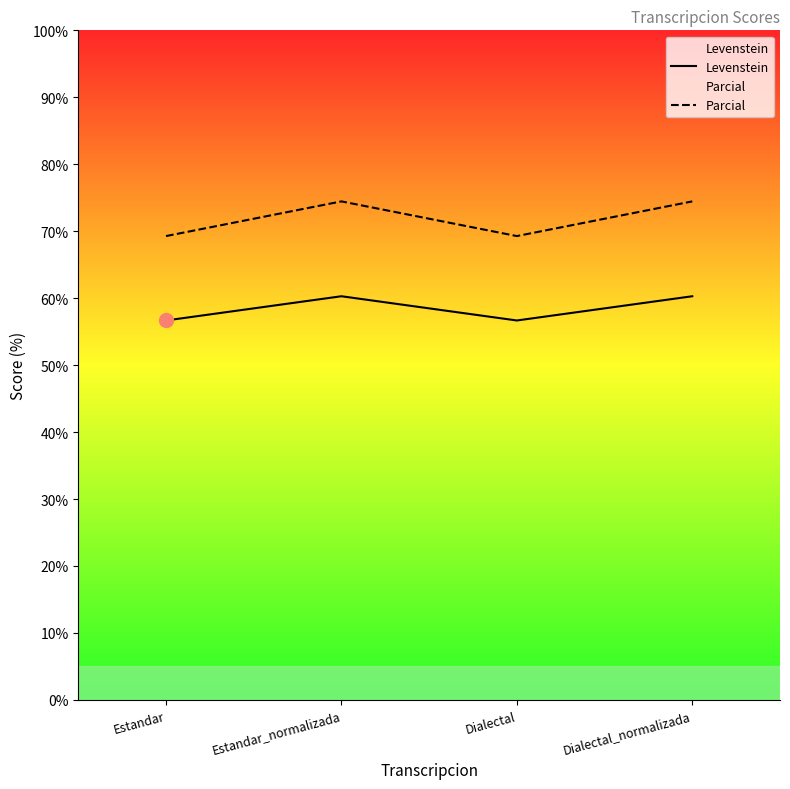

Rank the series at Estandar from lowest to highest value.

Levenstein, Parcial